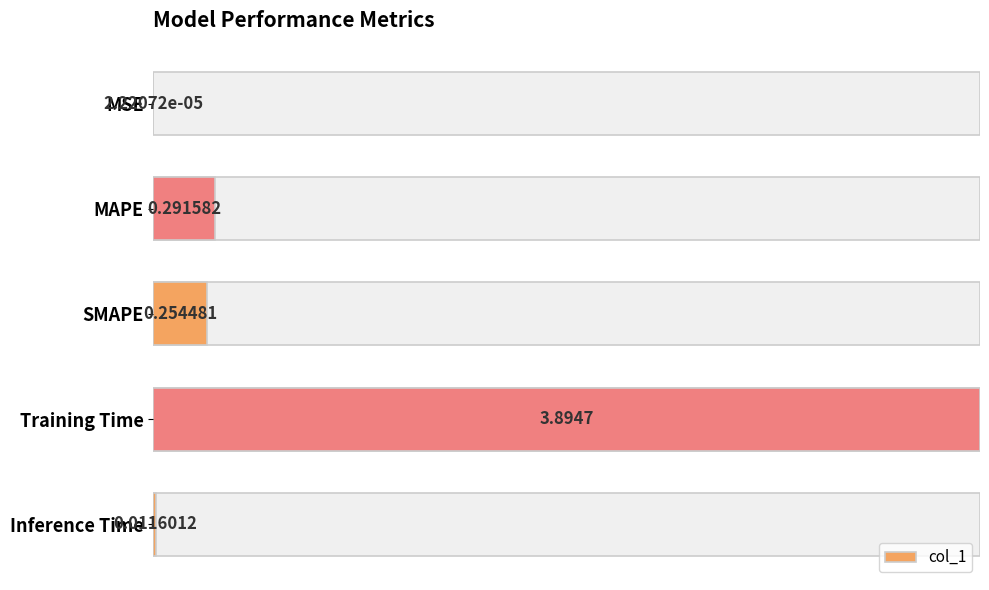

Are the bars horizontal?

Yes